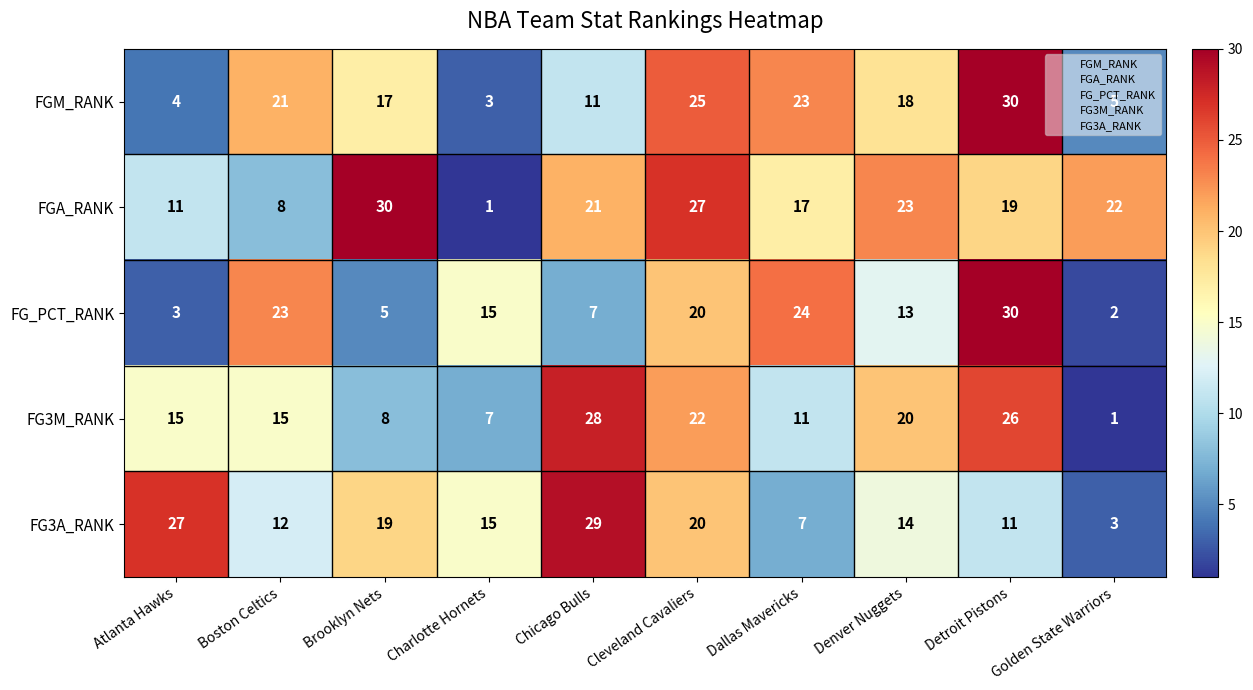

Count the number of categories in the chart.

10